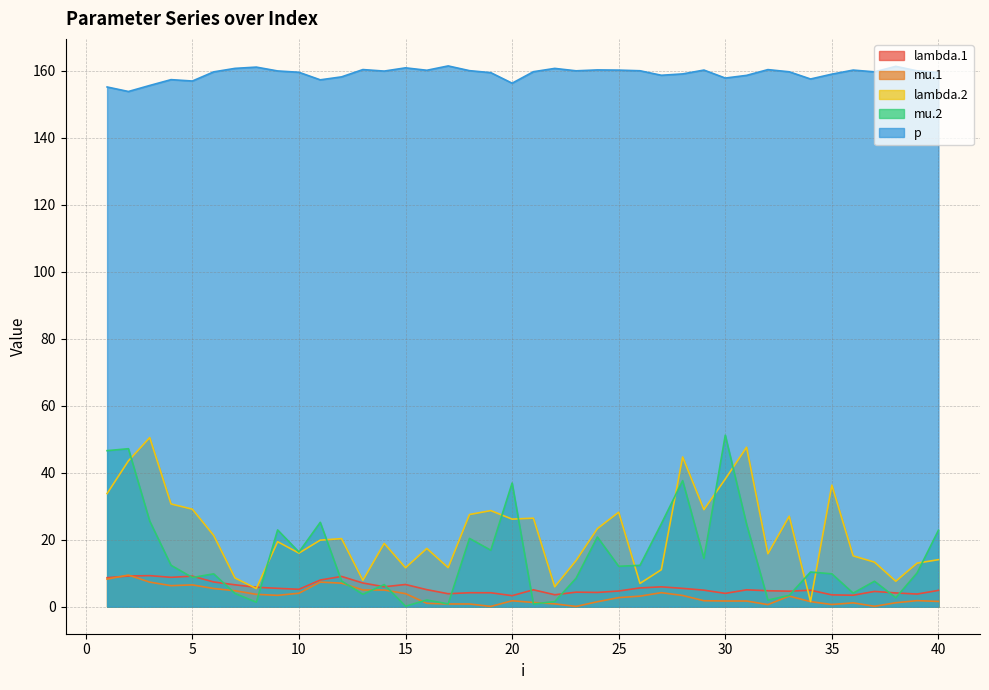

Where do mu.1 and mu.2 first cross each other?

6 and 7